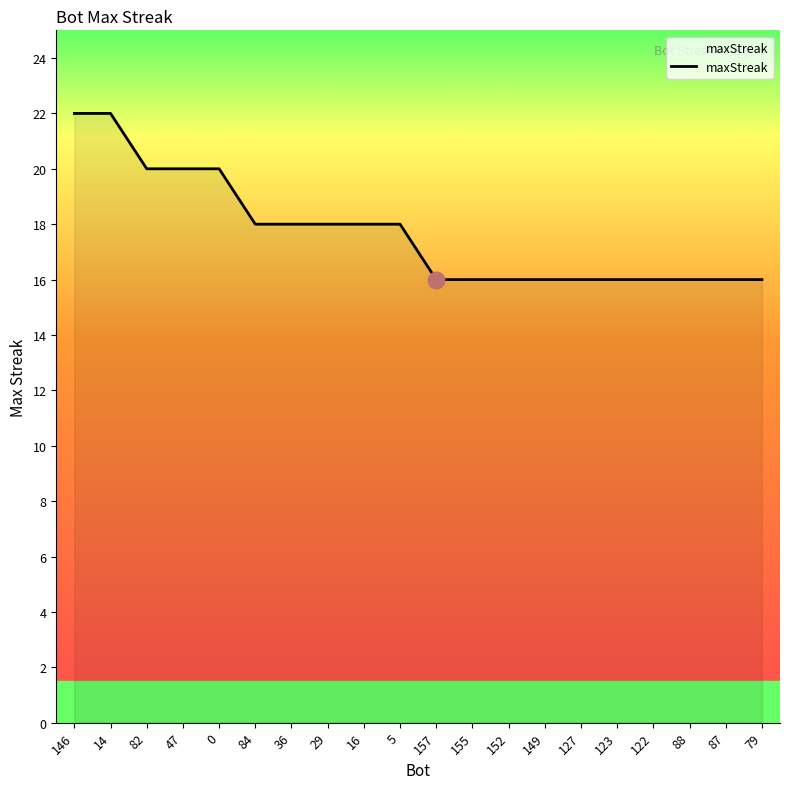

What is the difference between the second highest and minimum values?

6